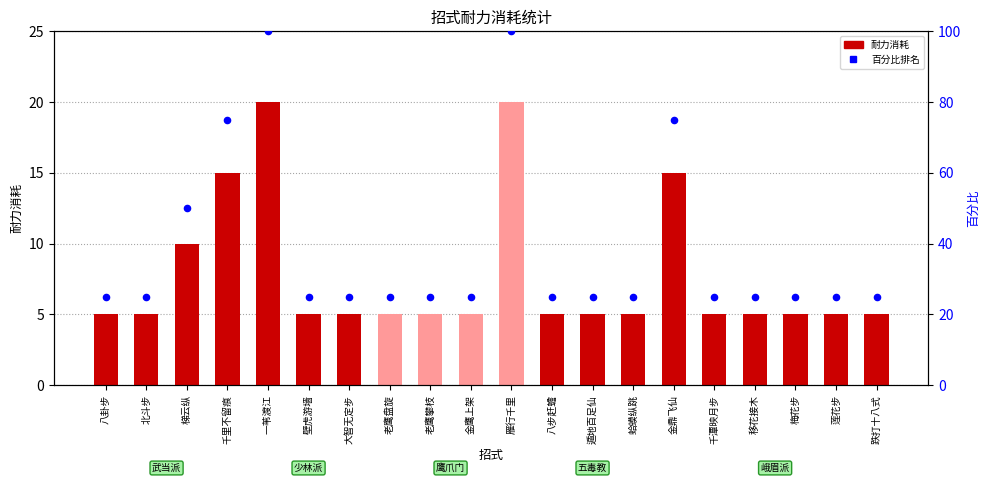

At how many categories does at least one series exceed 42?

5